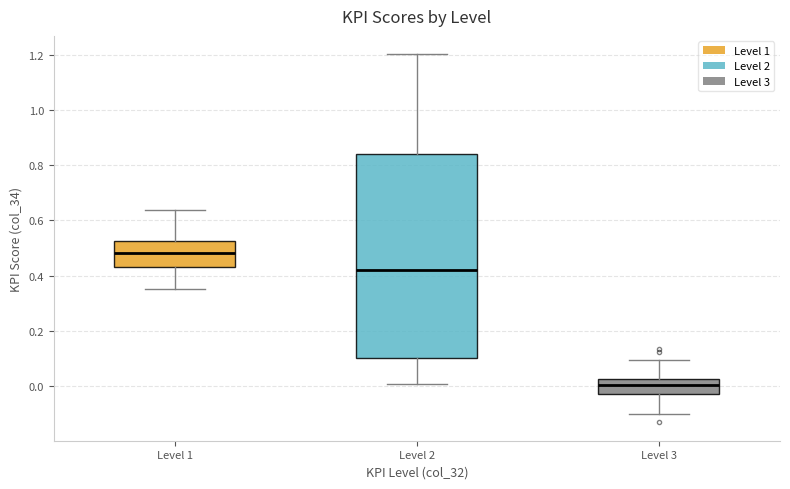

Reading left to right, transcribe this box plot: for each box, give where its median line is, the range the box spans, and where its two whiskers end, as read against the y-axis. The values are not printed on the chart, so give them approximately, as read against the axis.

Level 1: median 0.48, box 0.42 to 0.52, whiskers 0.36 to 0.64
Level 2: median 0.42, box 0.10 to 0.84, whiskers 0.00 to 1.20
Level 3: median 0.00, box -0.02 to 0.02, whiskers -0.10 to 0.10